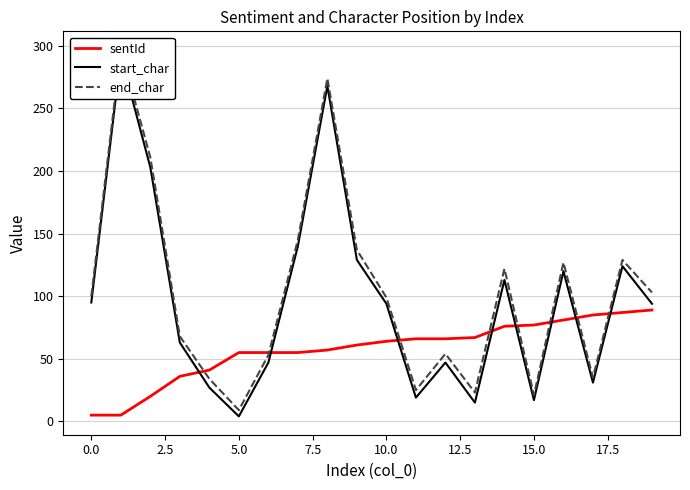

How many values in the sentId series exceed 64?

9